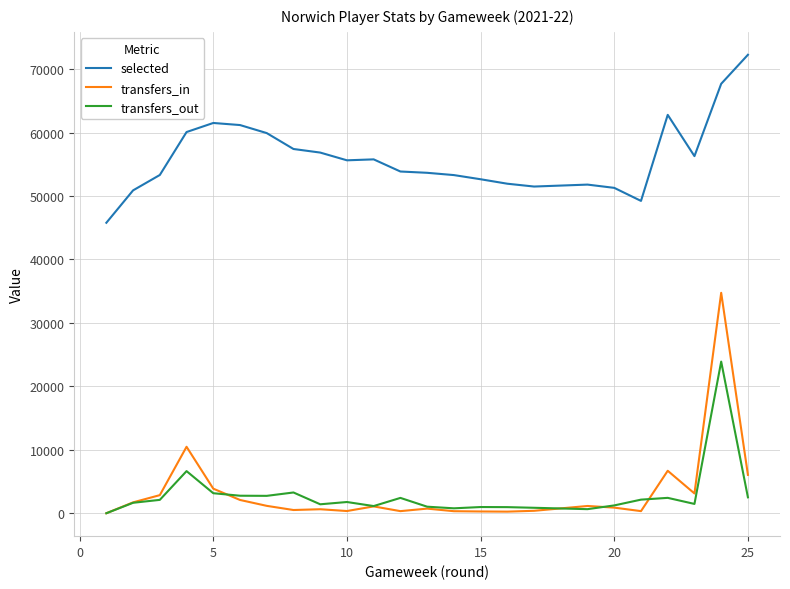

Which series has the widest spread of values?

transfers_in